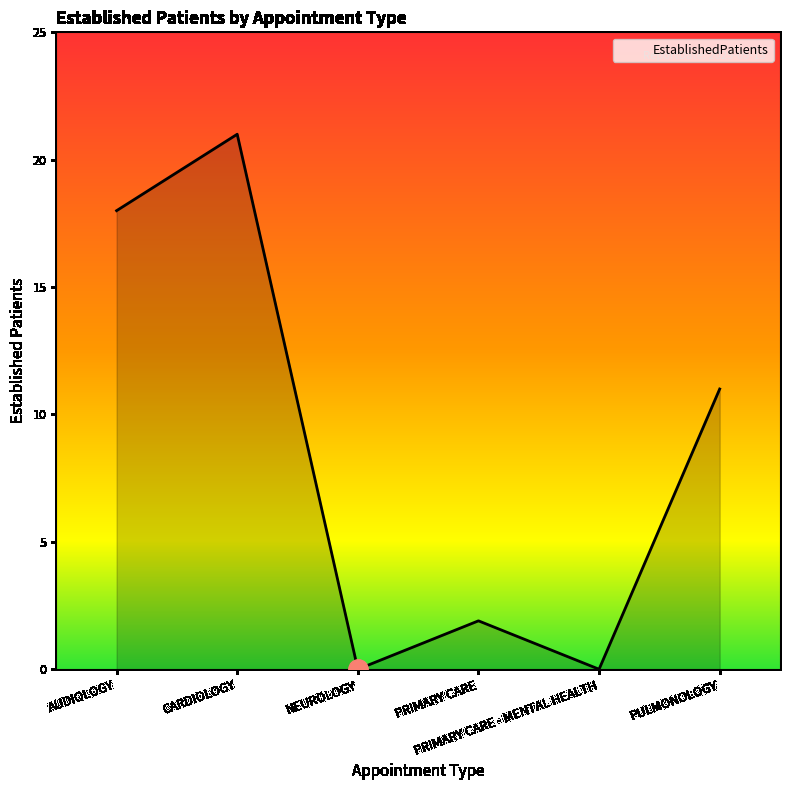

At which label is the value closest to 10?

PULMONOLOGY